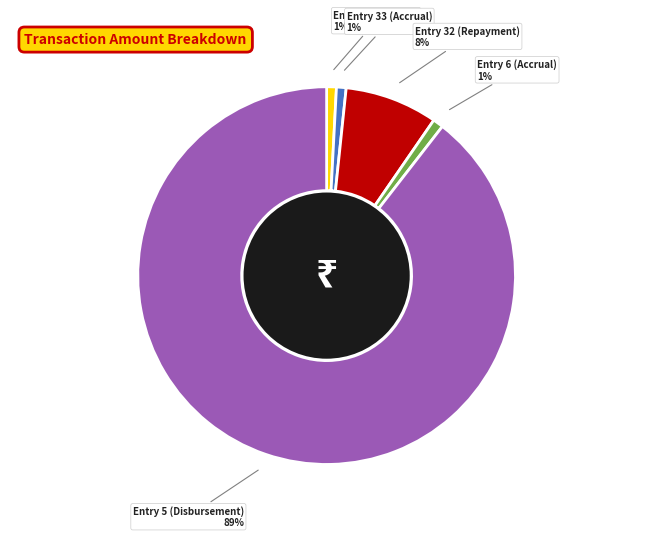

How many segments does this pie chart have?

5